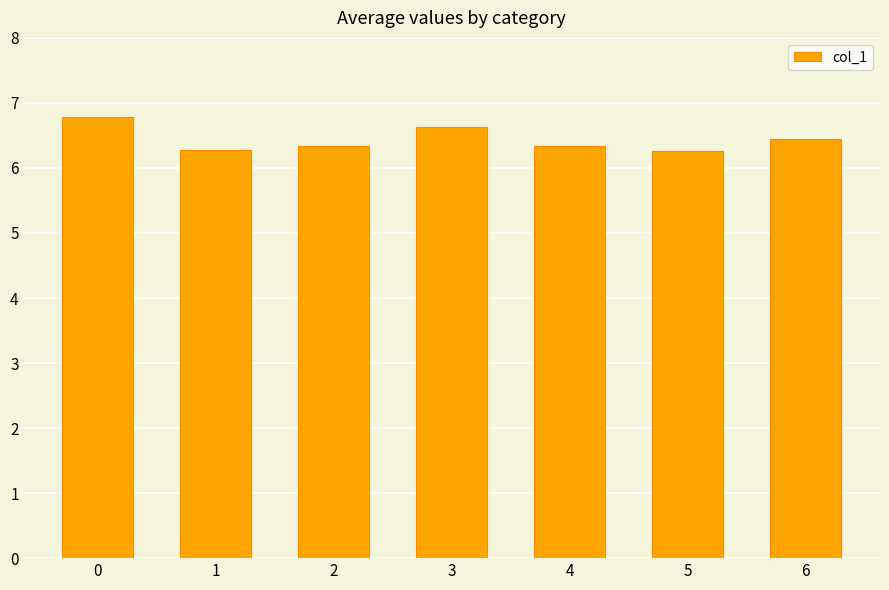

The value at 2 is 6.3. True or false?

True